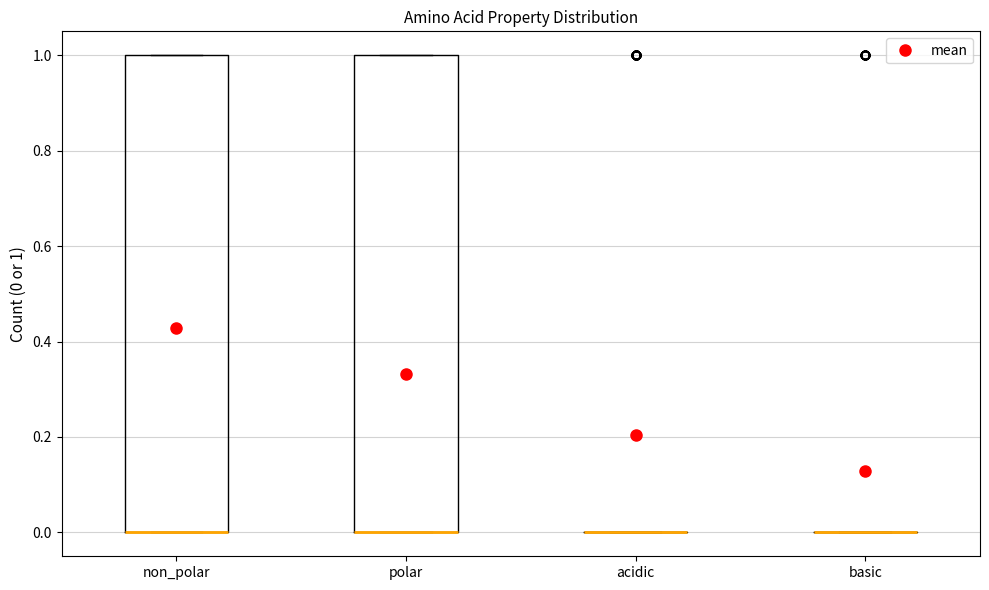

Where is the upper edge of the box for non_polar on the y-axis? The values are not printed on the chart, so give them approximately, as read against the axis.

1